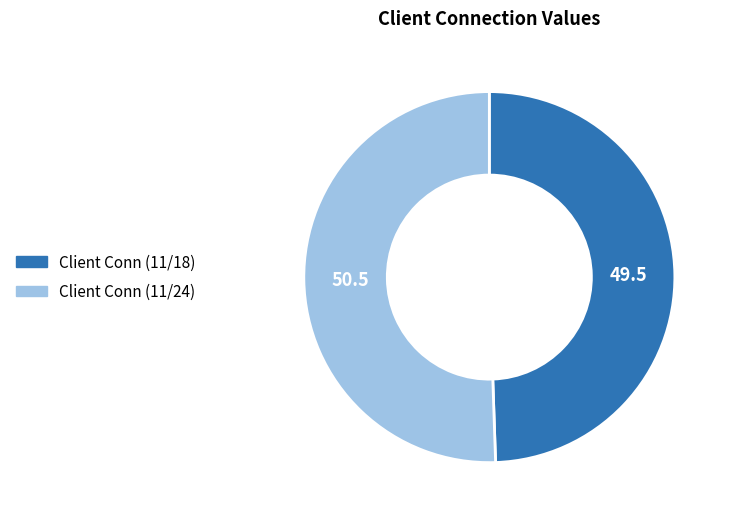

True or false: Client Conn (11/24) accounts for 57% of the total.

False